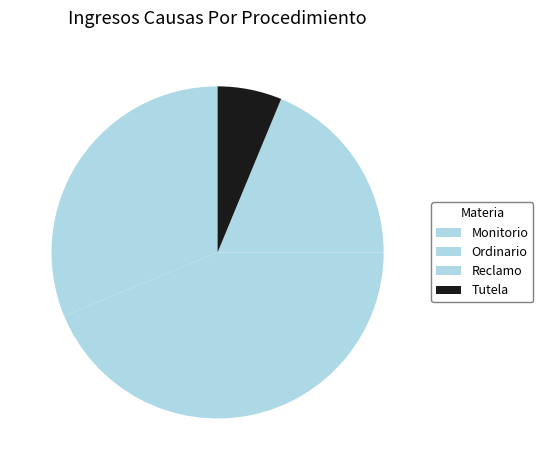

How many segments does this pie chart have?

4